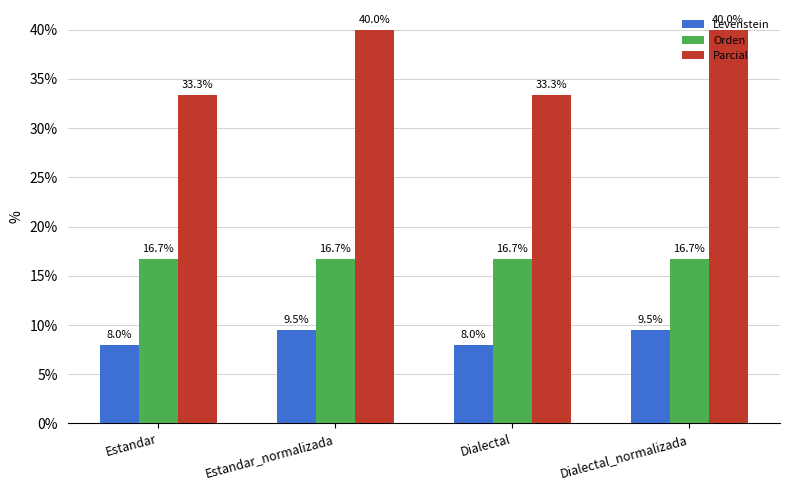

Is it true that Orden equals 16.7 at Estandar_normalizada?

True